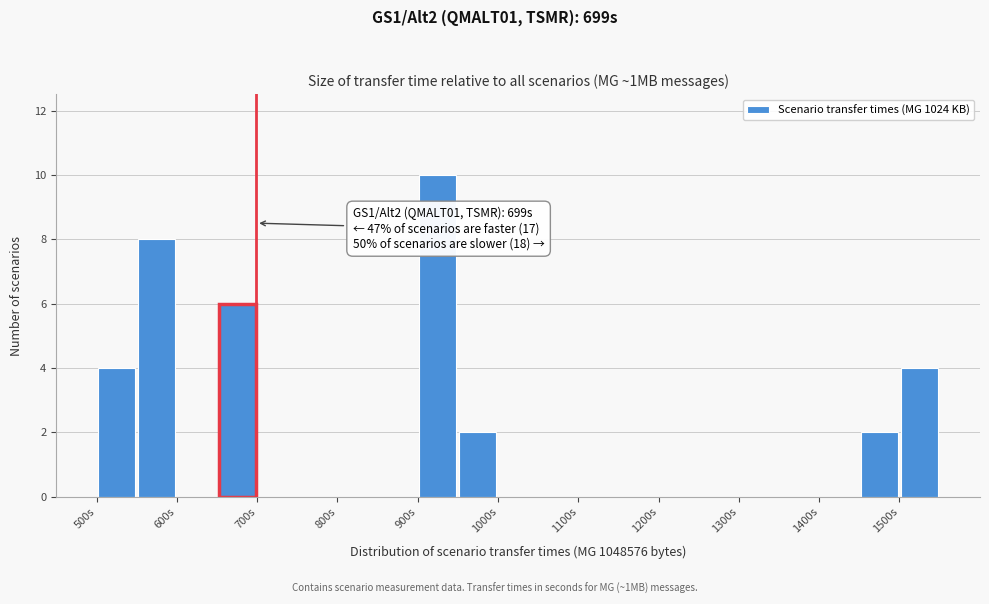

Which range on the x-axis has the tallest bar?

900 to 950